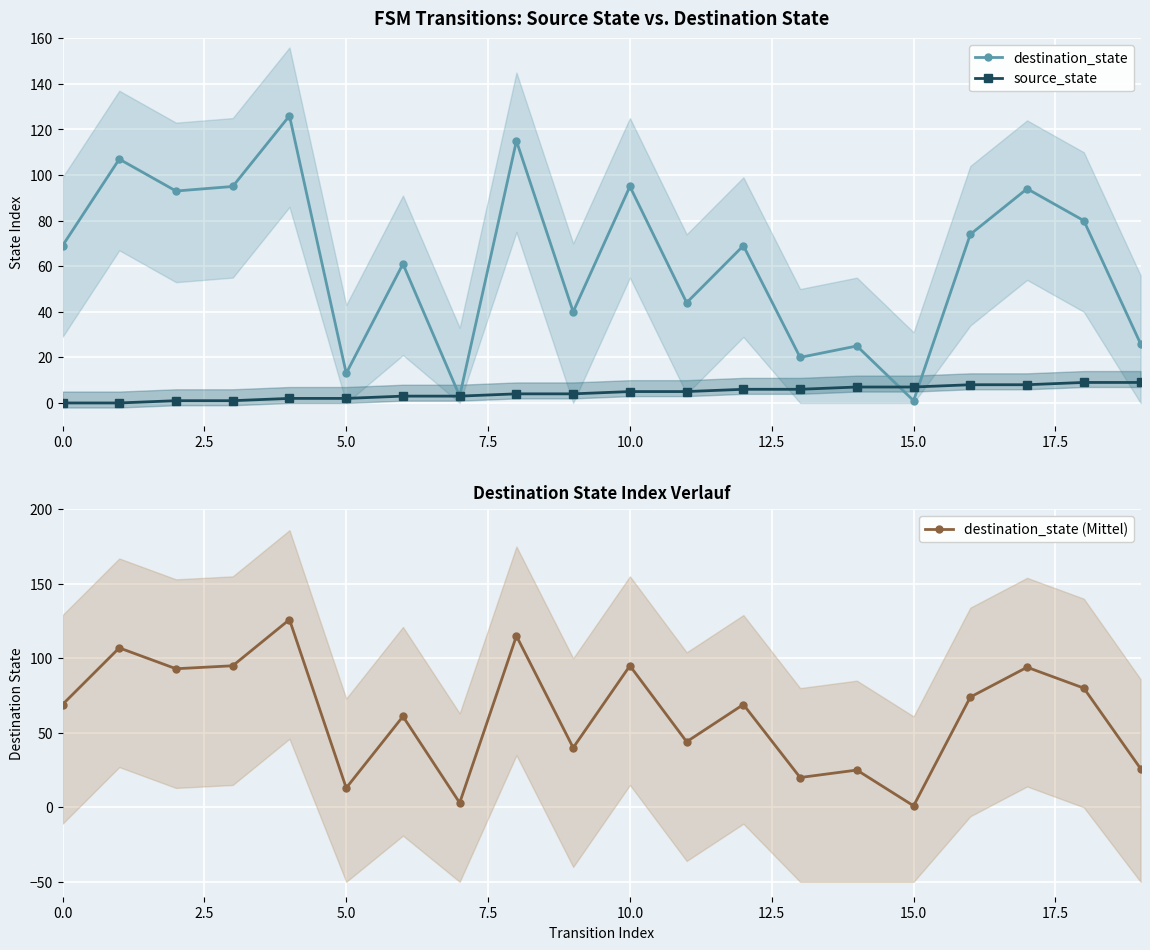

Which has a higher value, 10 or 0.0?

10